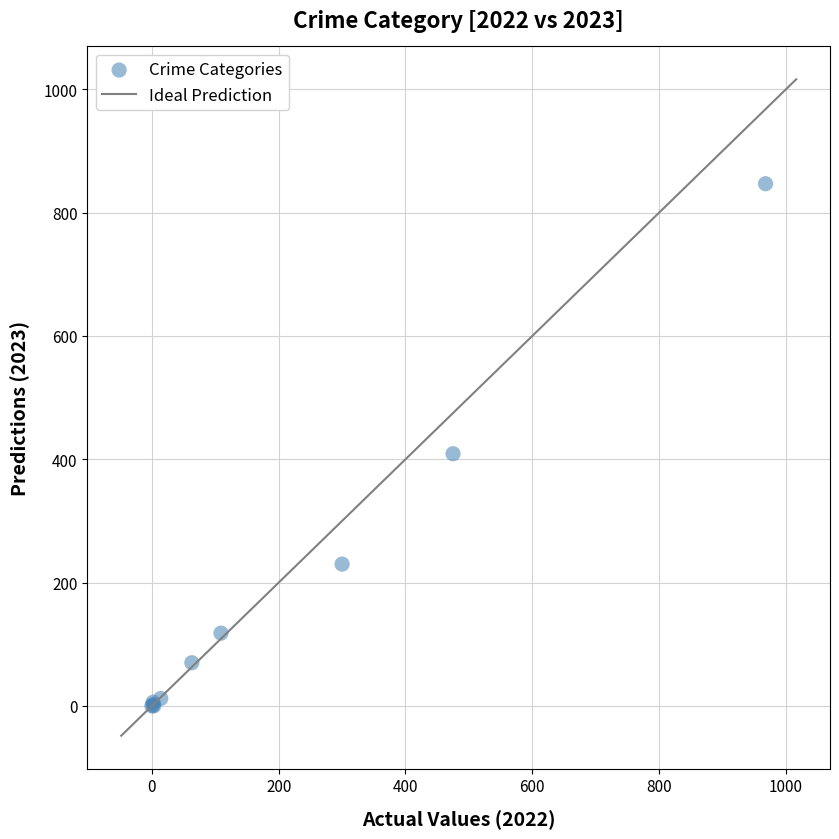

What Y value in the scatter plot is closest to 423?

409